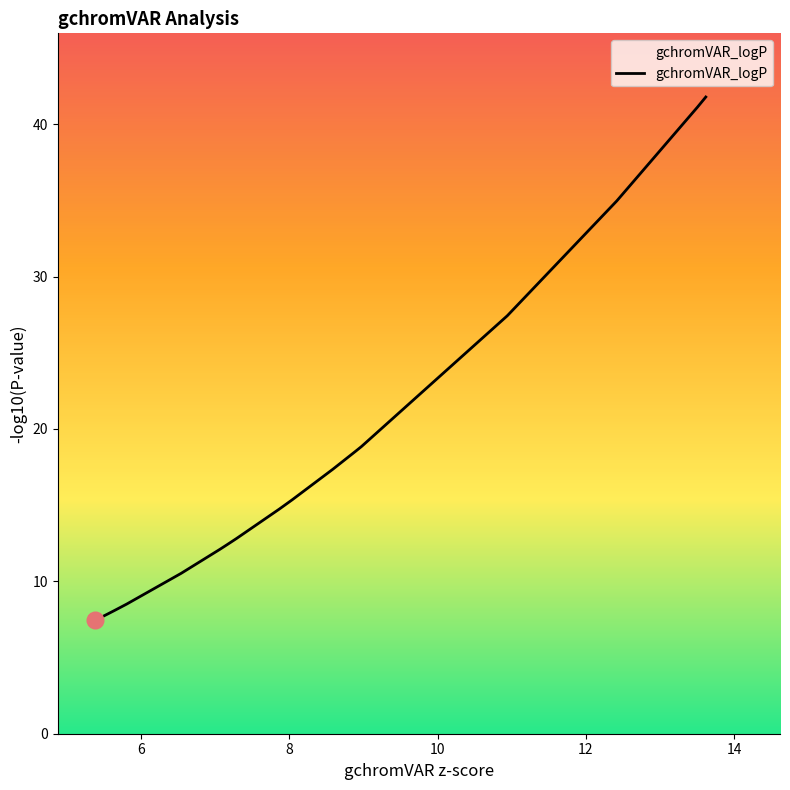

What is the minimum value shown in the chart?

7.4